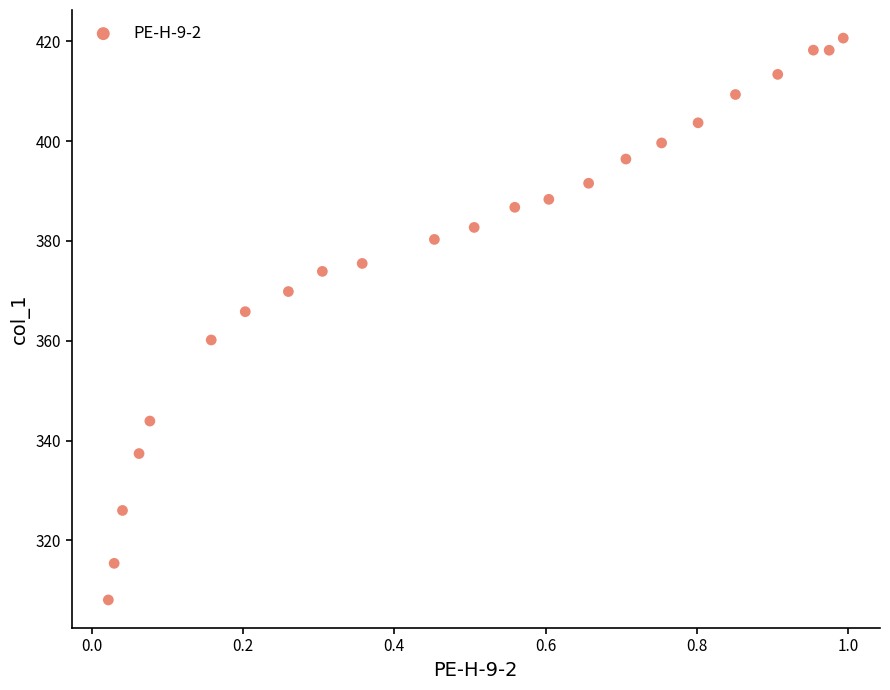

What is the range of X values (max minus min)?

1.0